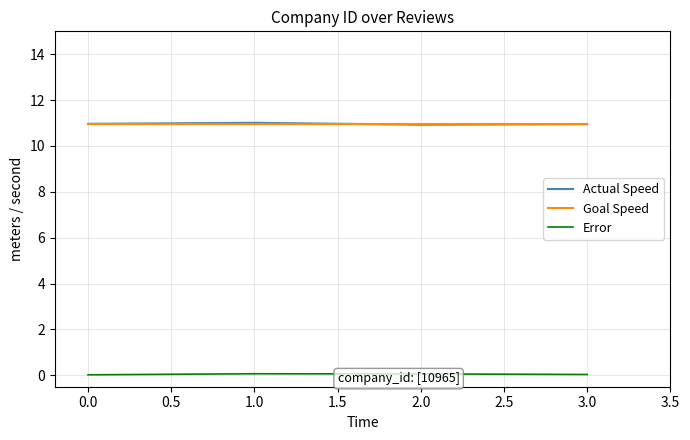

The value of Goal Speed at 1.0 is 16.1. True or false?

False